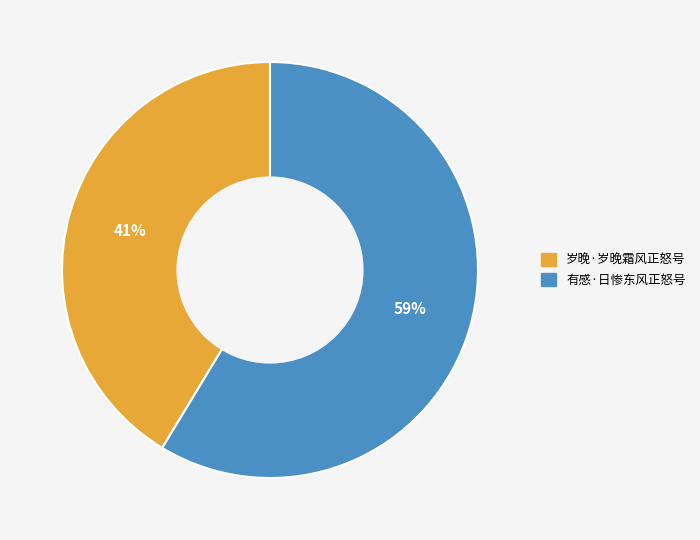

Is the sum of 岁晚·岁晚霜风正怒号 and 有感·日惨东风正怒号 greater than half?

Yes